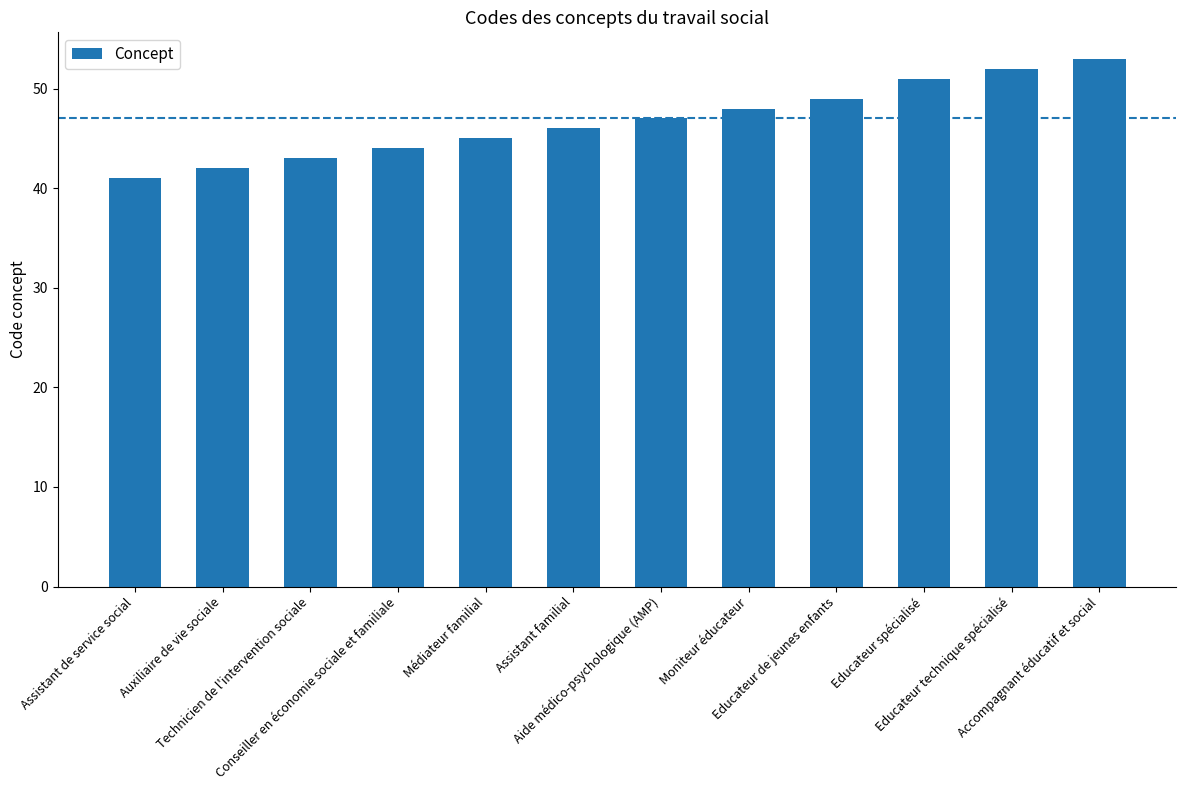

How many bars are there in total?

12